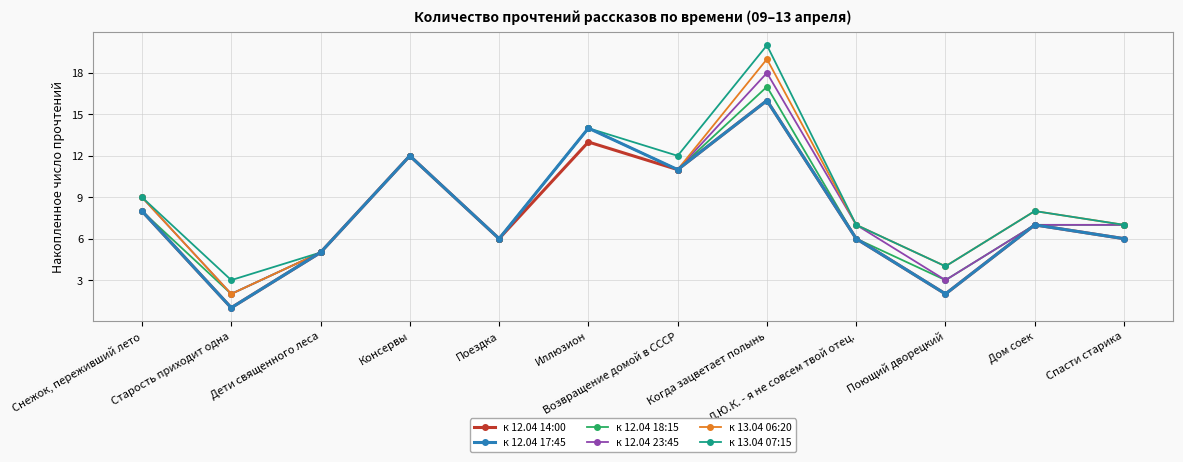

What position from the right is Консервы?

9